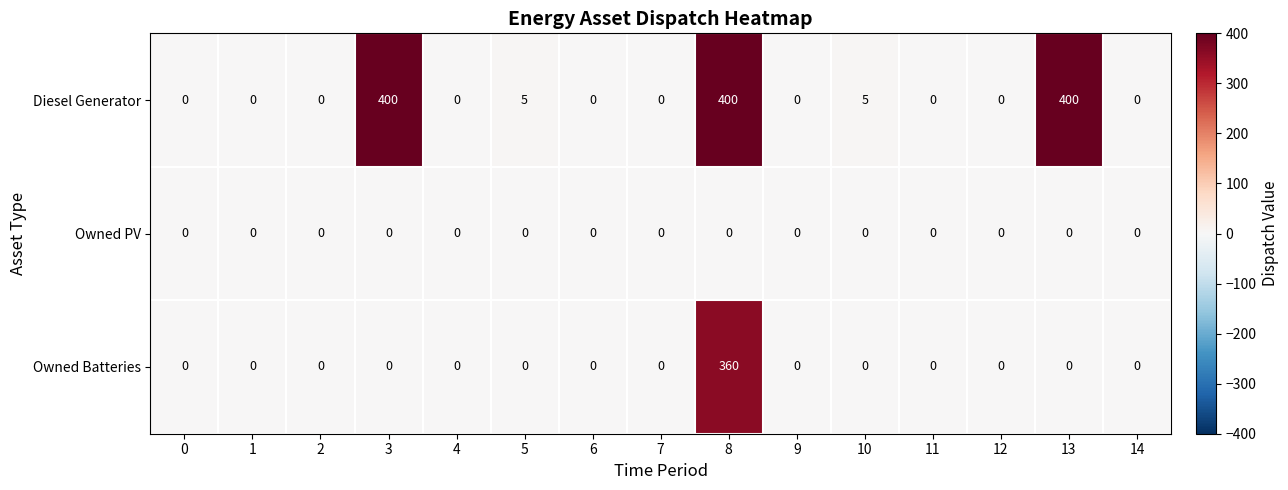

How many data points does each series have?

15